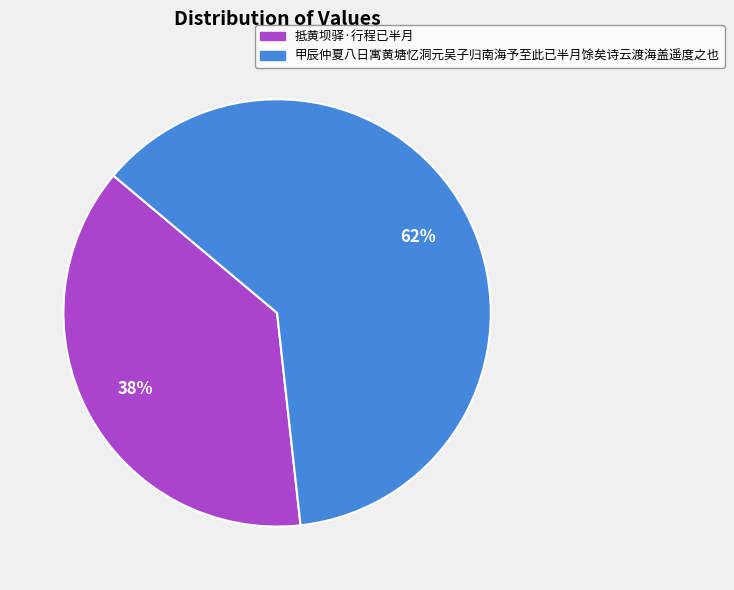

Do 甲辰仲夏八日寓黄塘忆洞元吴子归南海予至此已半月馀矣诗云渡海盖遥度之也 and 抵黄坝驿·行程已半月 together represent more than half of the pie?

Yes